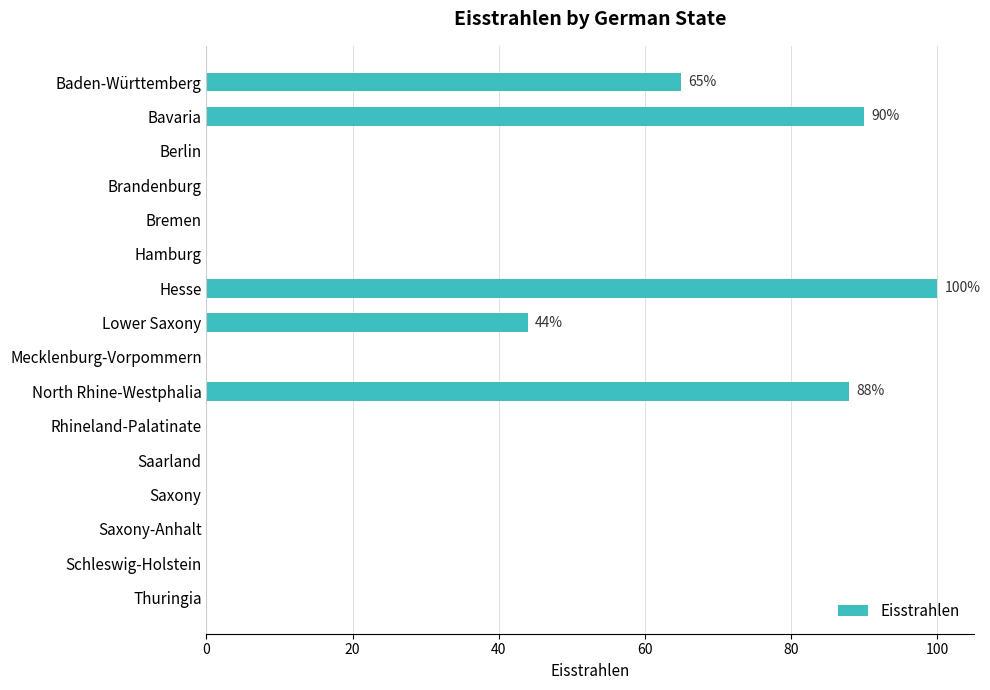

What is the maximum value shown in the chart?

100